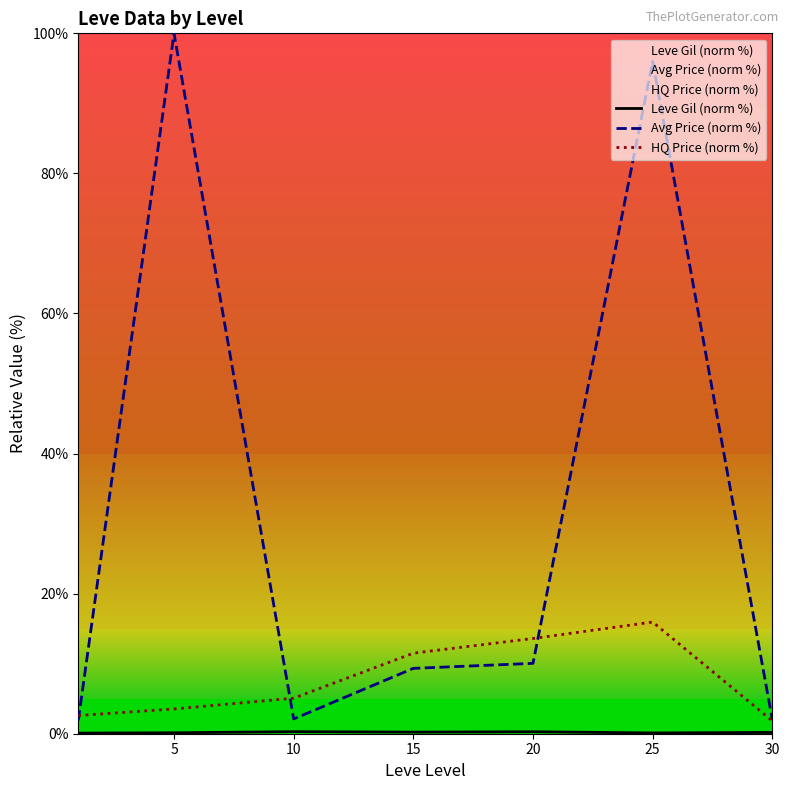

Which category has the highest value in the Avg Price (norm %) series?

5